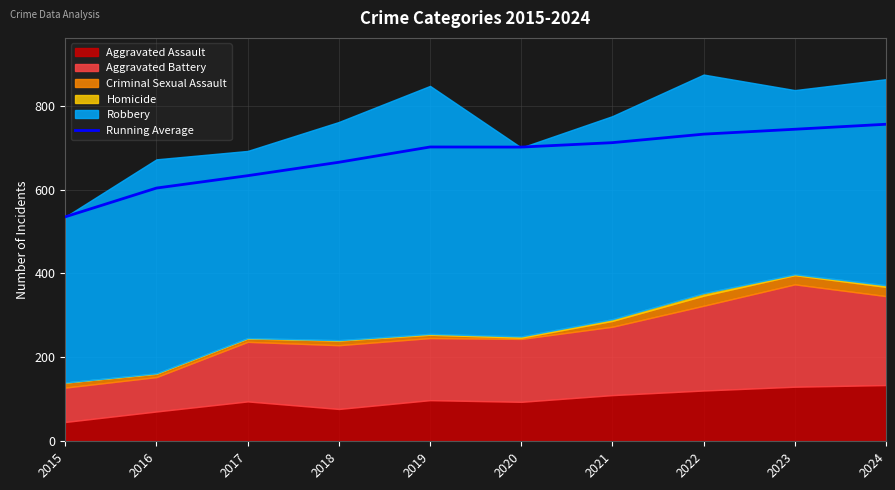

Which has a higher value, 2019 or 2018?

2019